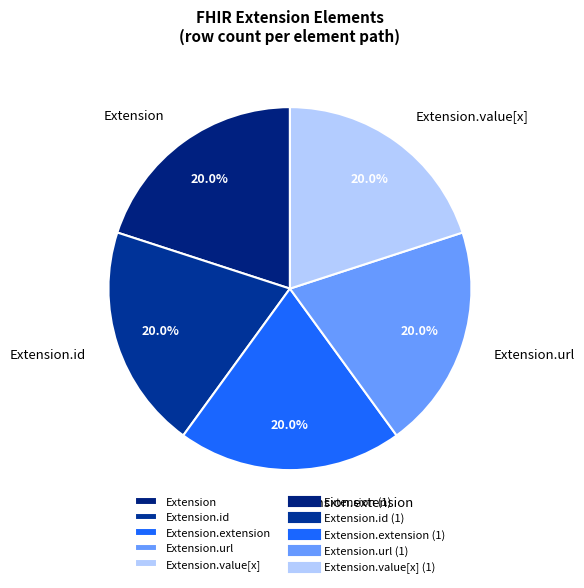

Is there any slice that represents more than half of the pie?

No